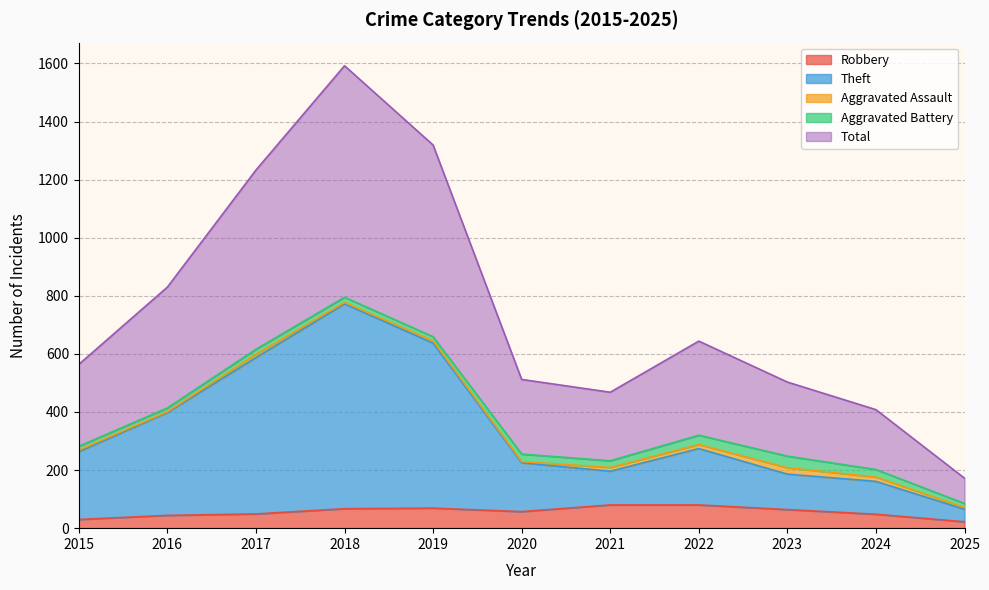

Which has a higher value, 2017 or 2023?

2023